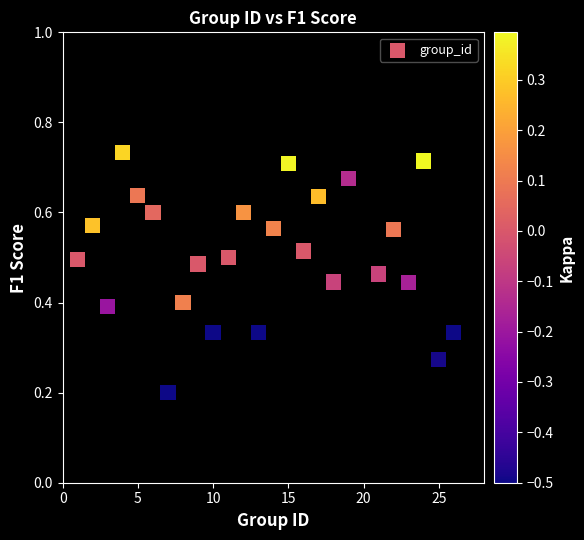

What is the range of X values (max minus min)?

25.0